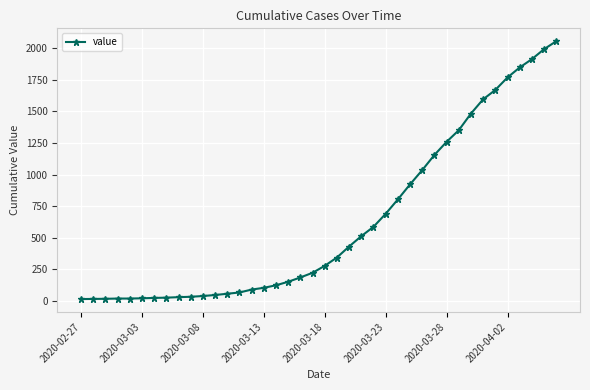

What is the sum of all values?

24980